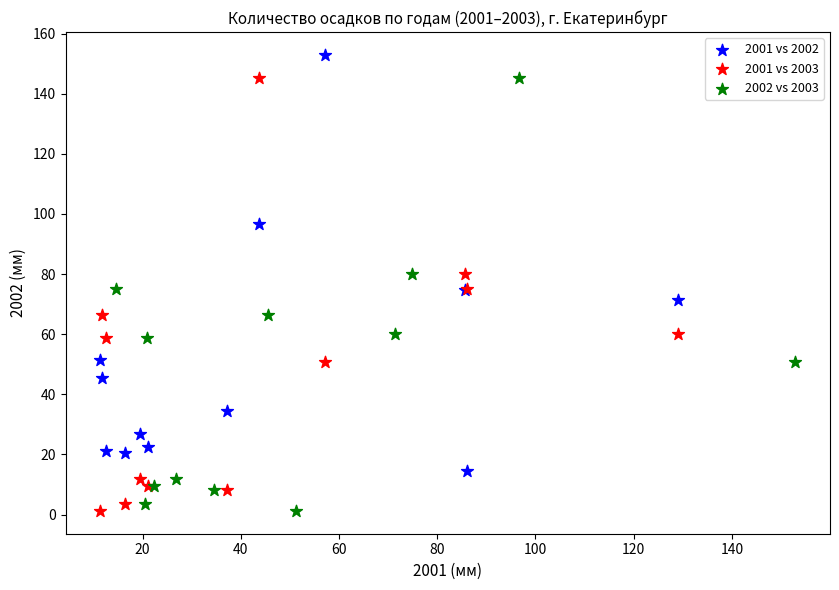

Which series contains the highest Y value?

2001 vs 2002